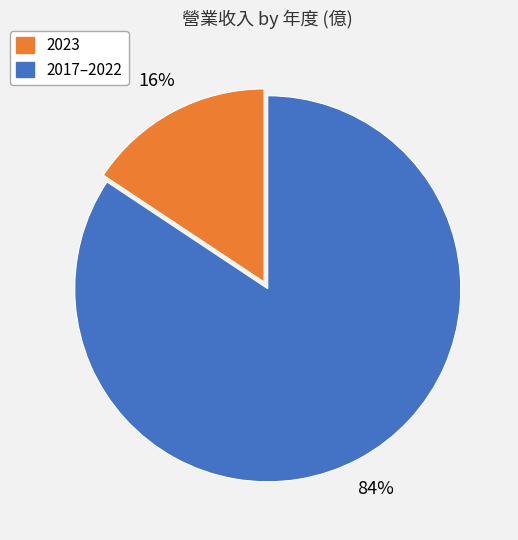

Is there a majority slice in this chart?

Yes